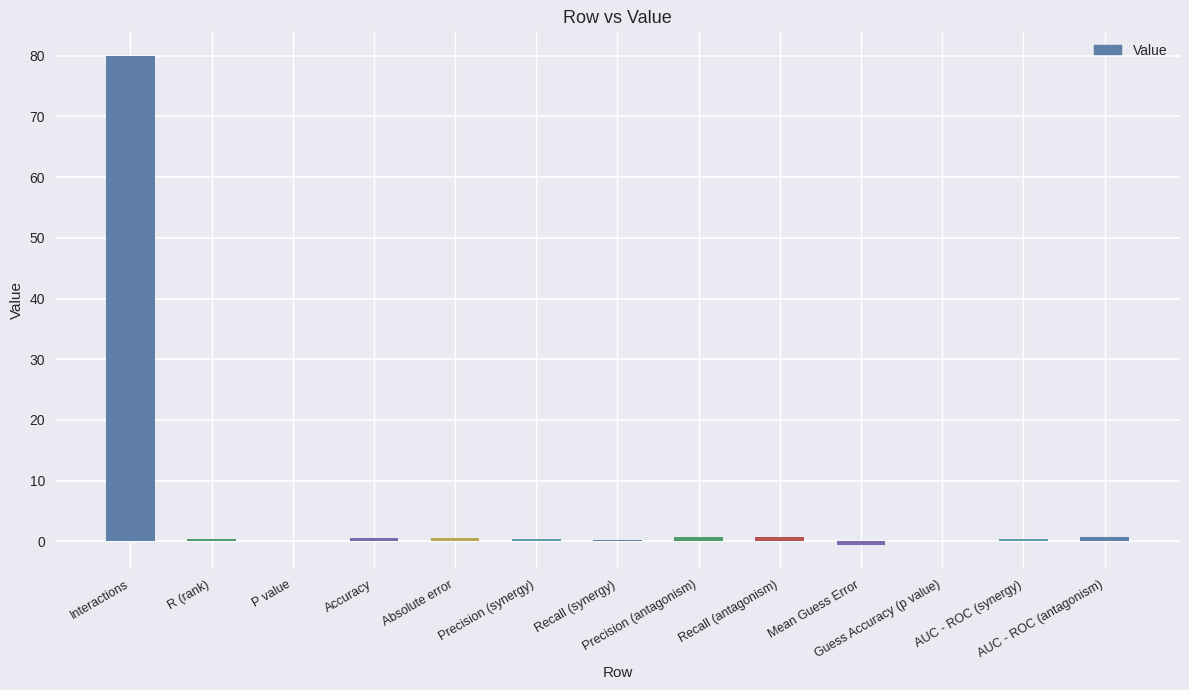

How many data points does each series have?

13